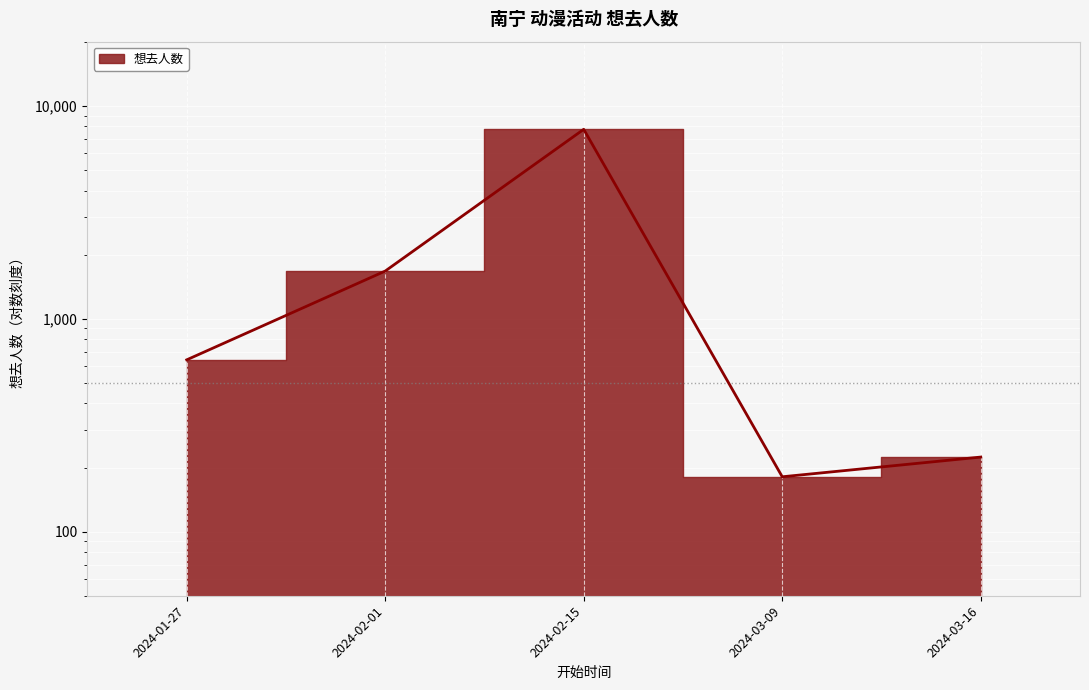

At which label does the data first exceed 641?

2024-02-01